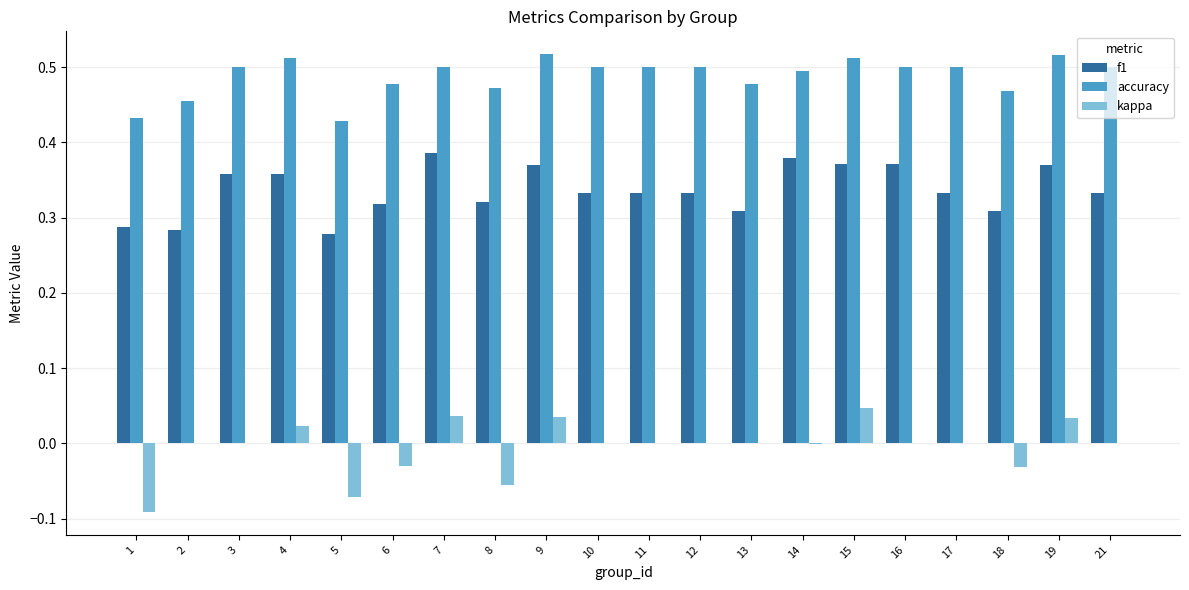

What is the sum of the accuracy values at 6 and 16?

1.0